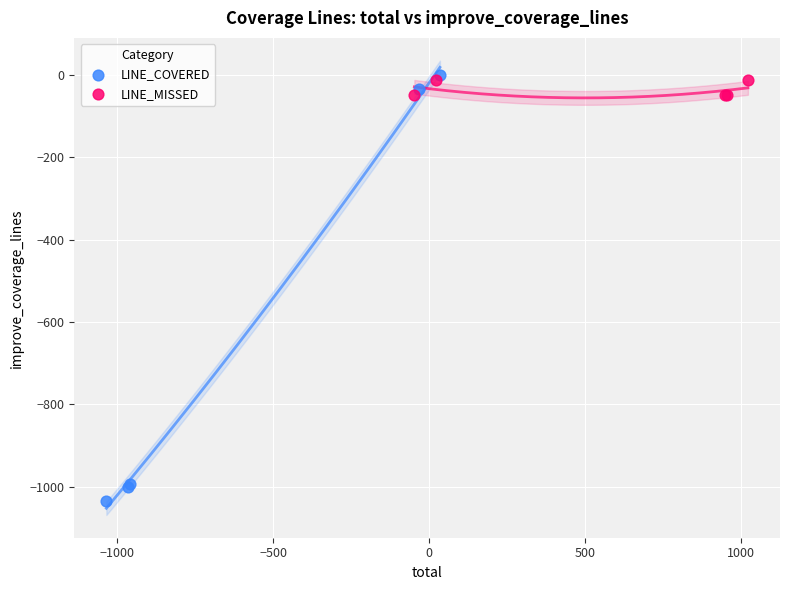

Which series has the widest spread of Y values?

LINE_COVERED